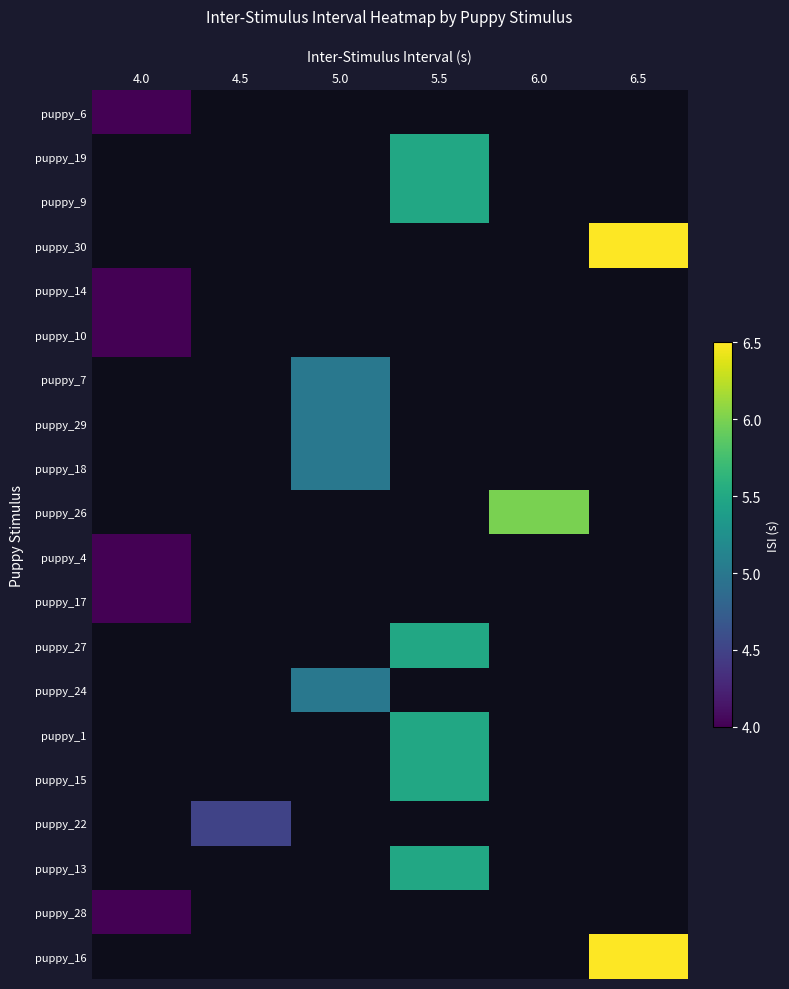

Which category has the lowest value across all series?

4.0